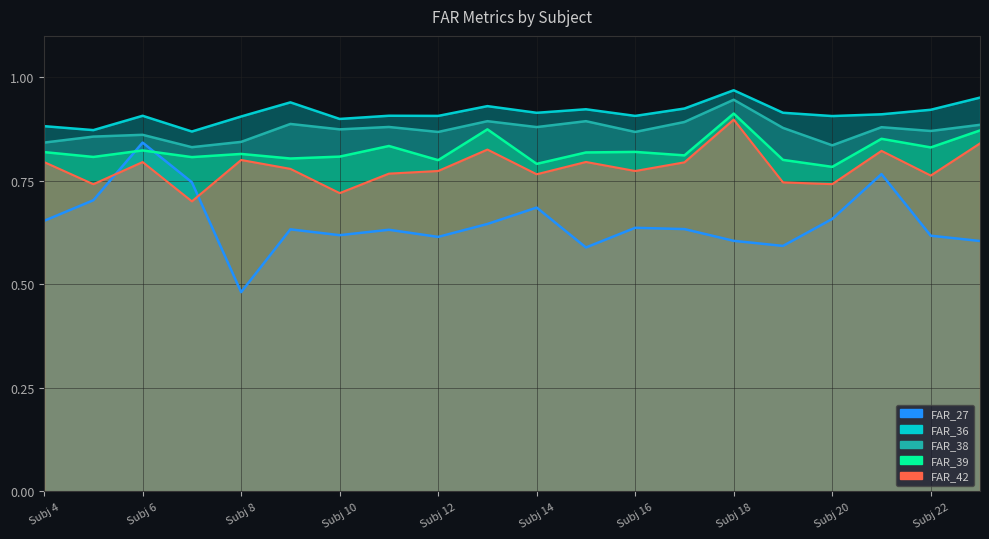

What value does the FAR_39 series have at 11?

0.8